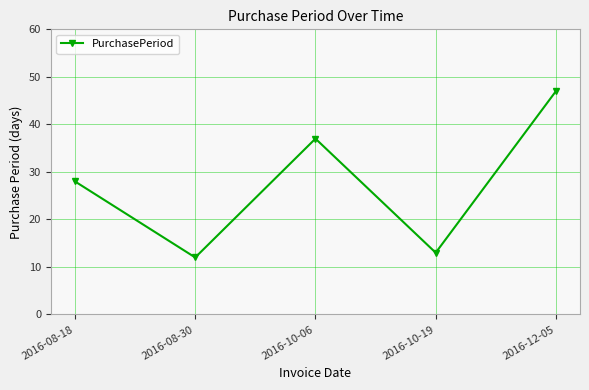

What is the label of the 3rd point from the right?

2016-10-06